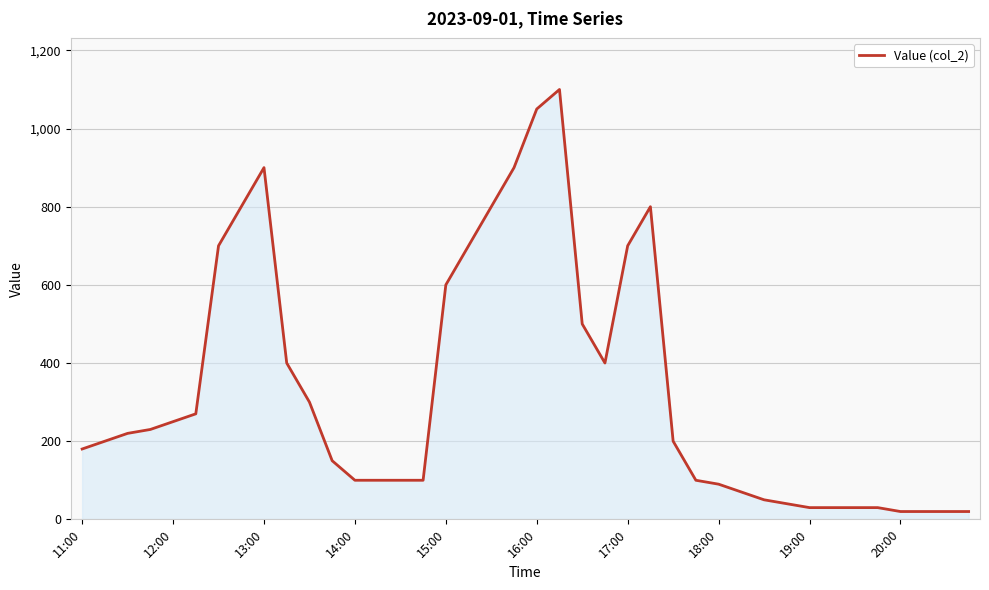

What is the maximum value shown in the chart?

1100